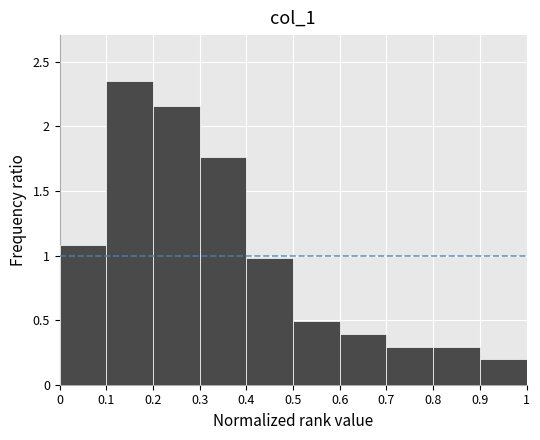

Reading left to right, list every bar in this chart as the range it spans on the x-axis followed by its height. The values are not printed on the chart, so give them approximately, as read against the axis.

0 to 0.1: 1.10
0.1 to 0.2: 2.35
0.2 to 0.3: 2.15
0.3 to 0.4: 1.75
0.4 to 0.5: 1.00
0.5 to 0.6: 0.50
0.6 to 0.7: 0.40
0.7 to 0.8: 0.30
0.8 to 0.9: 0.30
0.9 to 1: 0.20